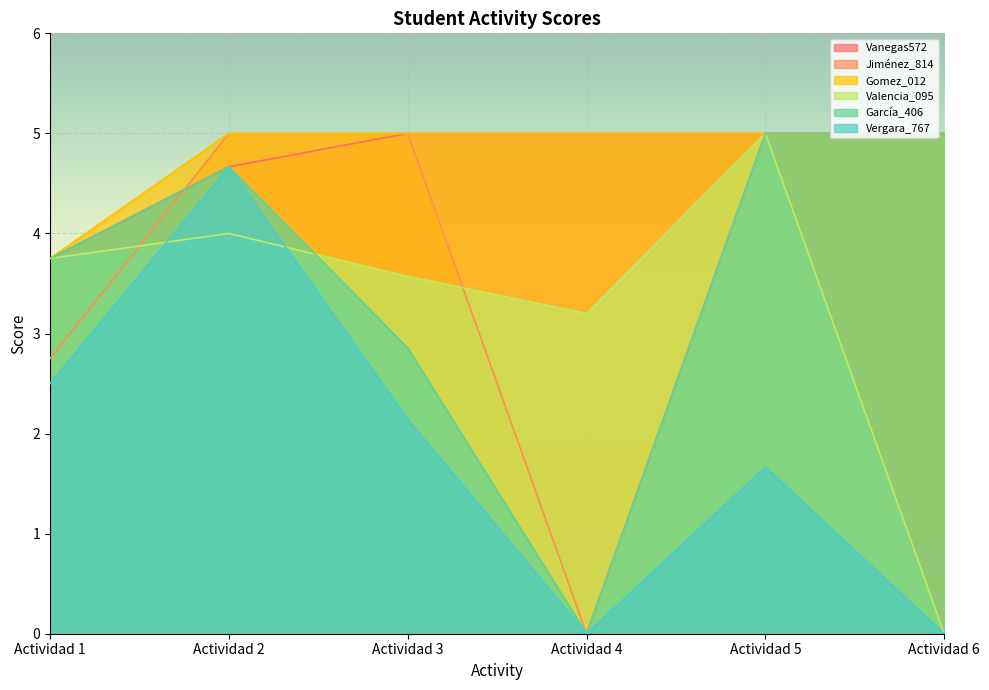

At which category does the chart reach its peak across all series?

Actividad 3